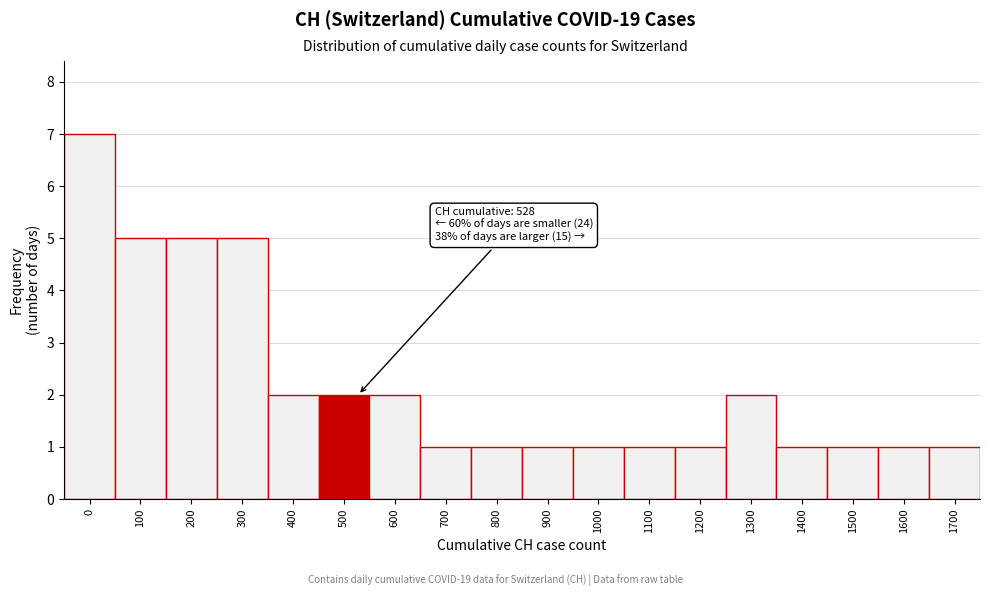

Reading left to right, list all the values displayed in this chart.

0=7	100=5	200=5	300=5	400=2	500=2	600=2	700=1	800=1	900=1	1000=1	1100=1	1200=1	1300=2	1400=1	1500=1	1600=1	1700=1